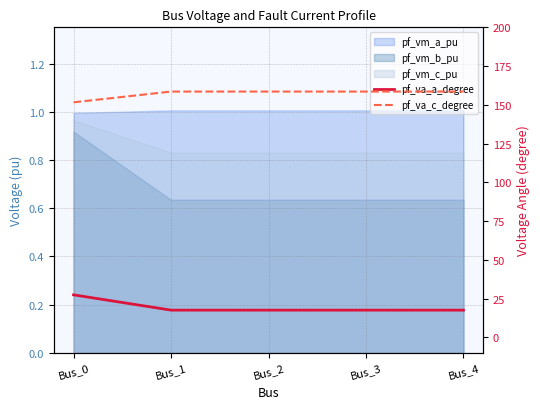

What is the difference between the highest and lowest values at Bus_4?

141.0